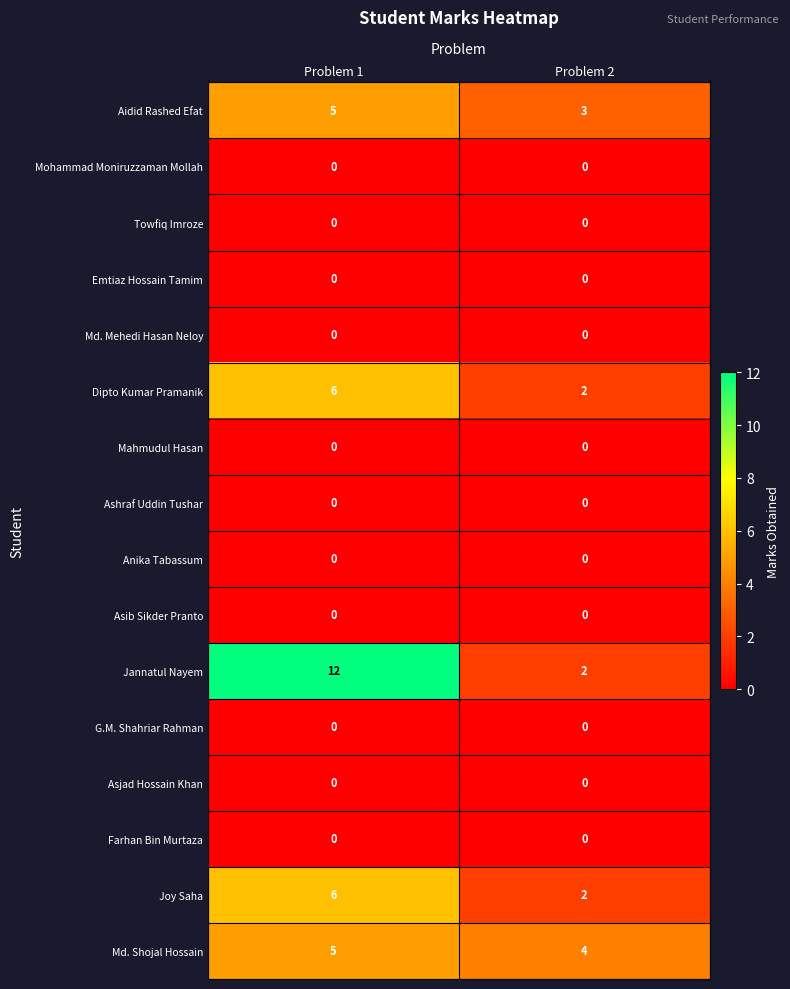

What is the difference between the highest and lowest values at Problem 2?

4